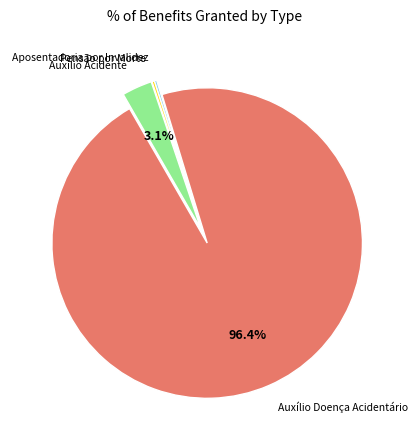

Which slice represents more than half of the pie?

Auxílio Doença Acidentário